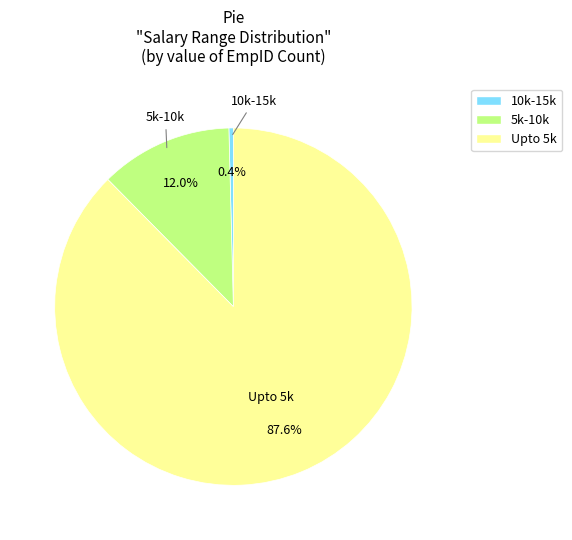

True or false: Upto 5k accounts for 98% of the total.

False